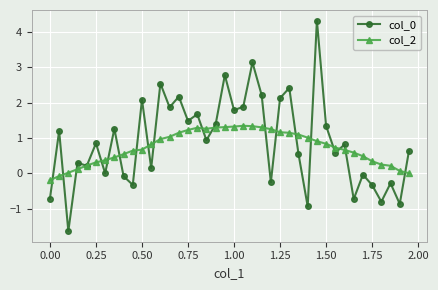

What is the minimum value for col_2?

-0.2